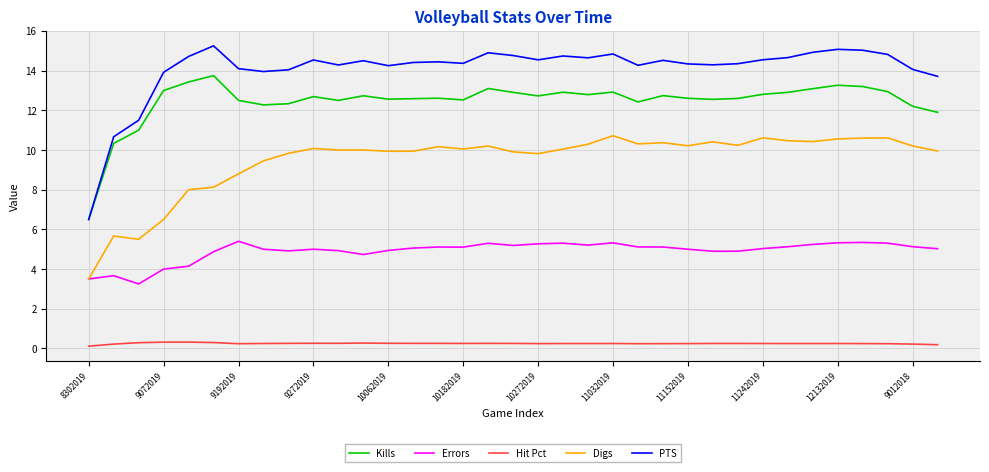

What is the highest value of the Errors series?

5.4